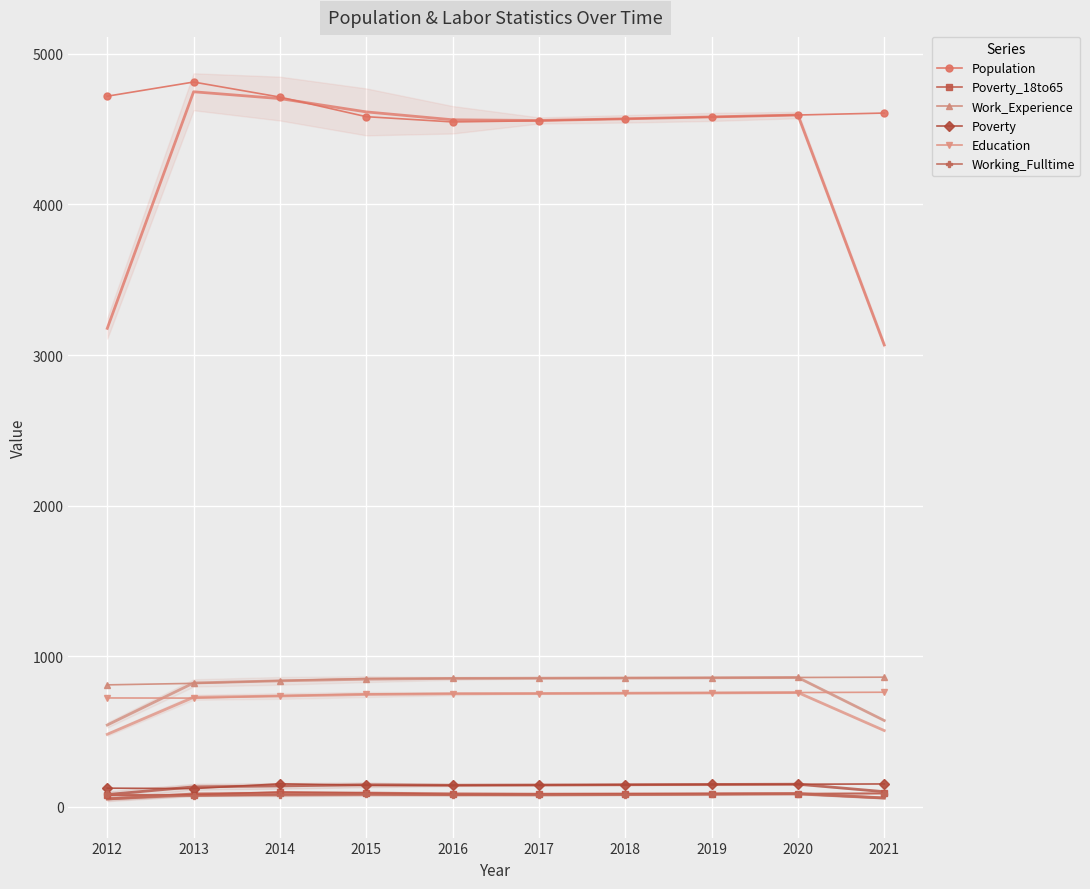

Reading left to right, extract all data points from this chart.

Population: 2012=4719	2013=4813	2014=4713	2015=4583	2016=4548	2017=4556	2018=4569	2019=4581	2020=4594	2021=4607
Poverty_18to65: 2012=76	2013=81	2014=99	2015=92	2016=83	2017=84	2018=86	2019=87	2020=88	2021=90
Work_Experience: 2012=810	2013=820	2014=838	2015=852	2016=853	2017=854	2018=856	2019=857	2020=859	2021=861
Poverty: 2012=124	2013=121	2014=153	2015=143	2016=143	2017=145	2018=147	2019=149	2020=150	2021=152
Education: 2012=723	2013=722	2014=737	2015=749	2016=752	2017=752	2018=755	2019=757	2020=759	2021=761
Working_Fulltime: 2012=86	2013=72	2014=80	2015=84	2016=77	2017=79	2018=81	2019=83	2020=86	2021=88